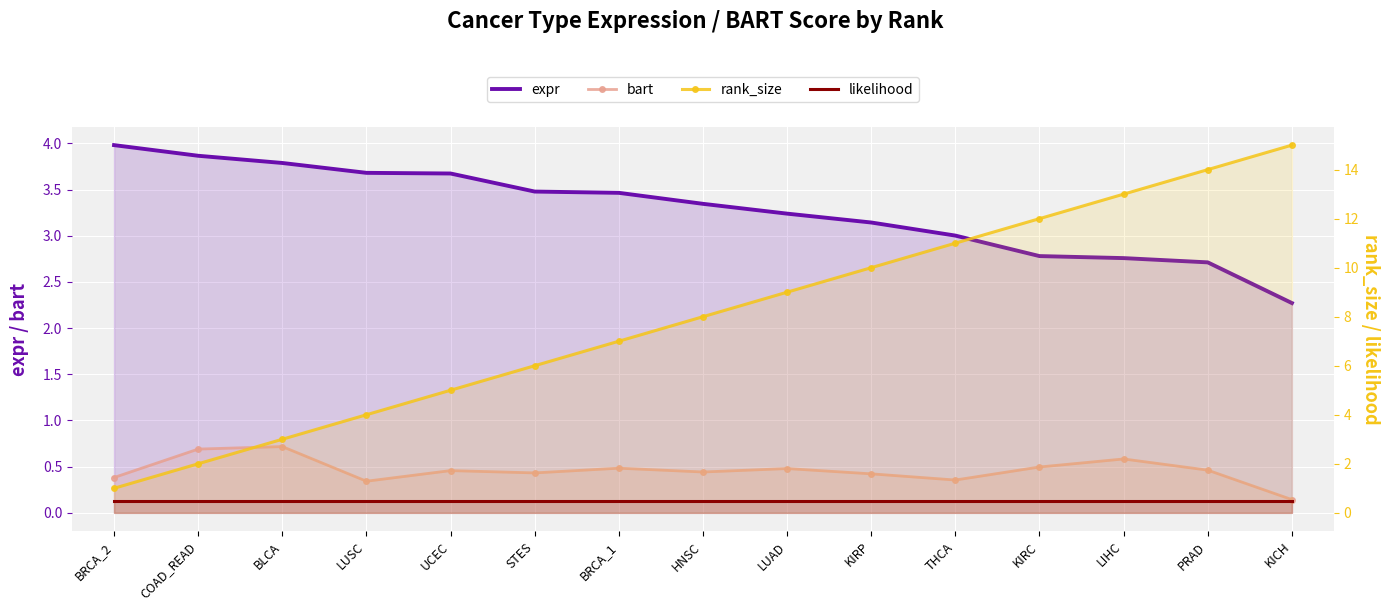

Which has a higher value, LIHC or COAD_READ?

COAD_READ